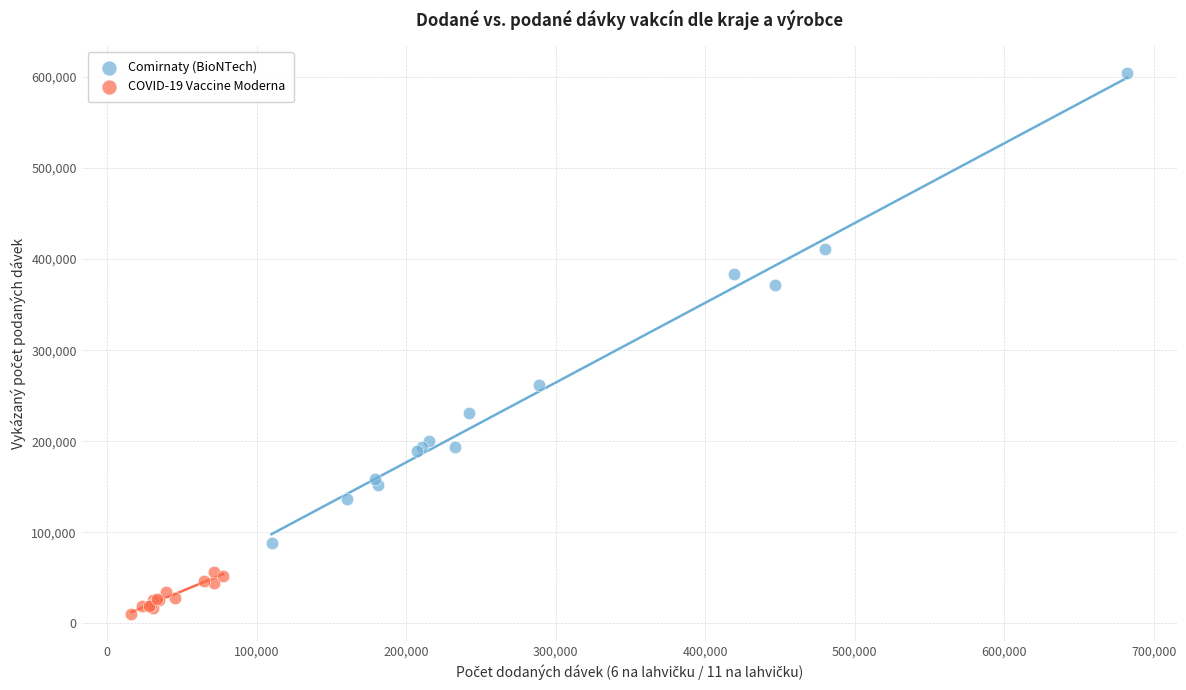

Which series reaches the minimum Y coordinate?

COVID-19 Vaccine Moderna